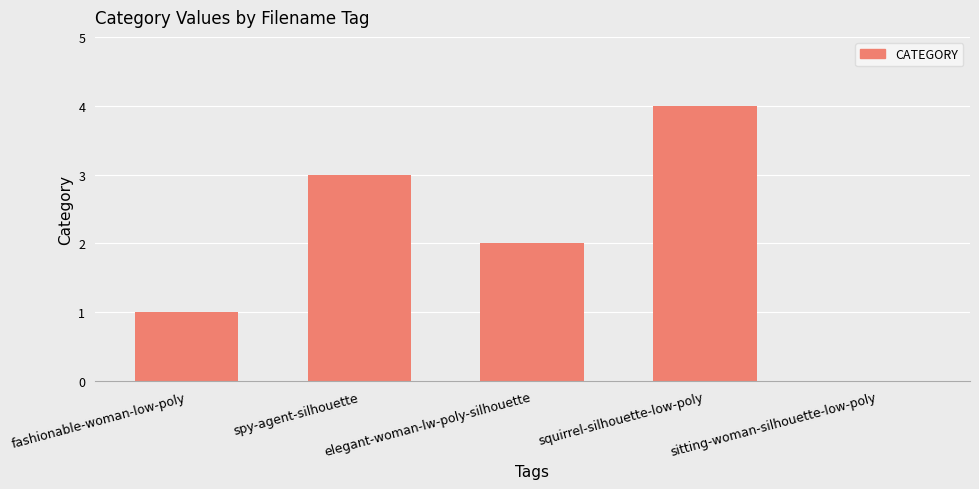

What is the sum of all values?

10